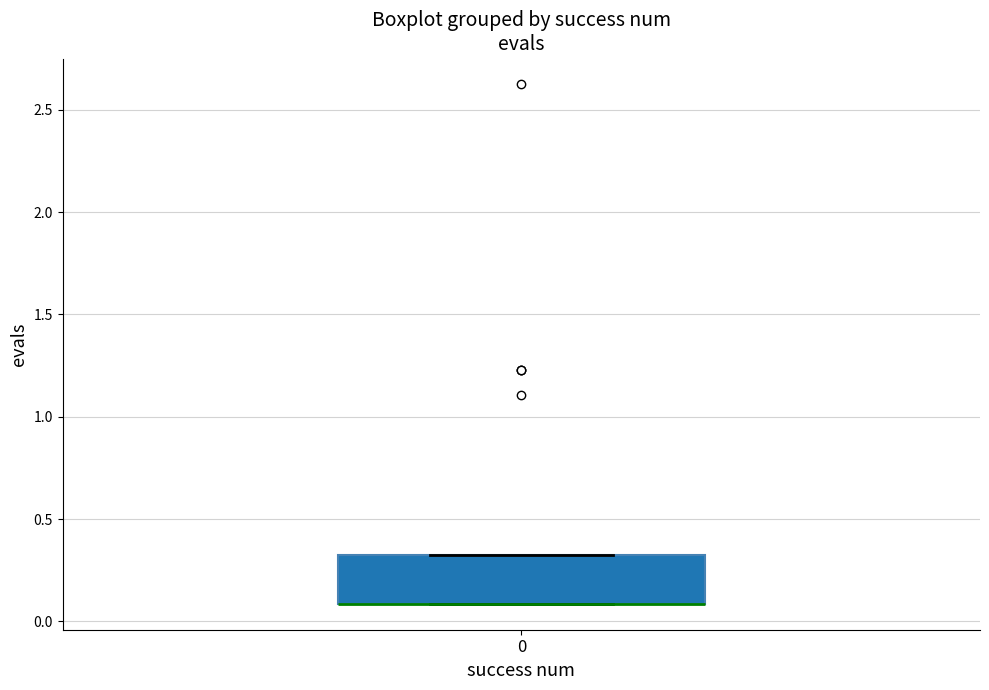

Transcribe this box plot: give where the median line is, the range the box spans, and where the two whiskers end, as read against the y-axis. The values are not printed on the chart, so give them approximately, as read against the axis.

median 0.10 (drawn on the box's lower edge), box 0.10 to 0.35, whiskers 0.10 to 0.35